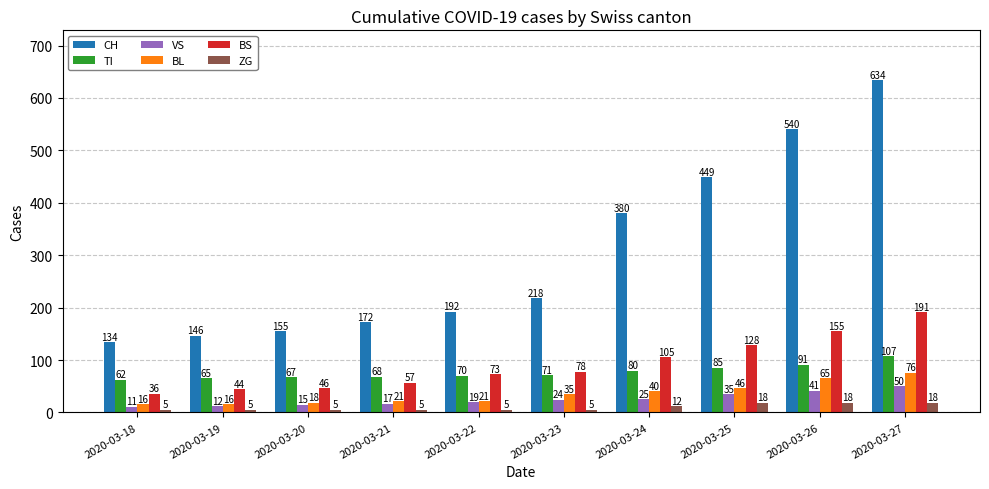

List the labels in order of TI value, smallest first.

2020-03-18, 2020-03-19, 2020-03-20, 2020-03-21, 2020-03-22, 2020-03-23, 2020-03-24, 2020-03-25, 2020-03-26, 2020-03-27